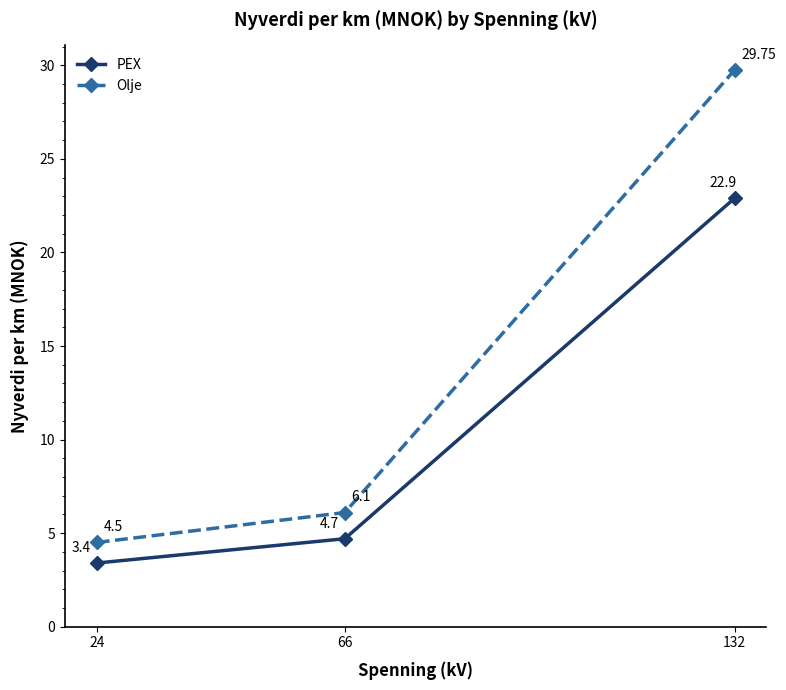

What is the value of the Olje point at the 1st from the left?

4.5